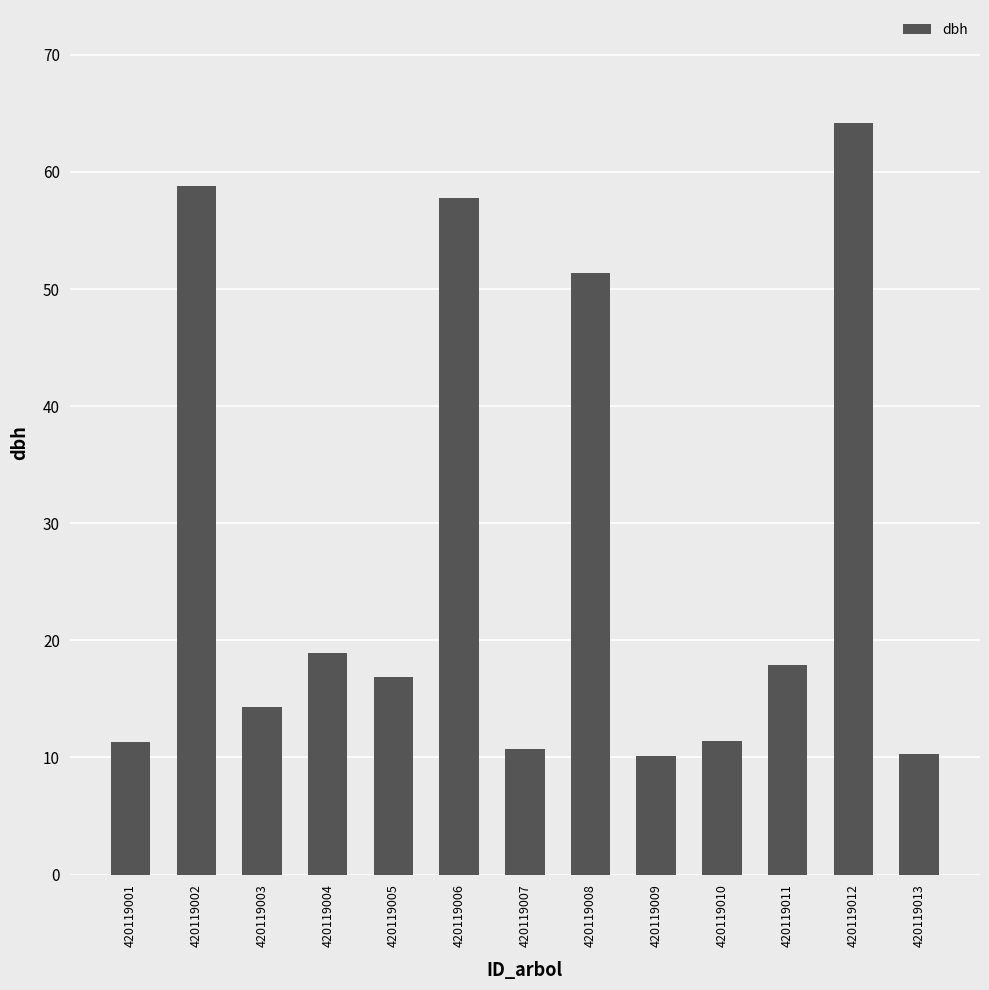

Is it true that the value at 420119013 is 4.8?

False